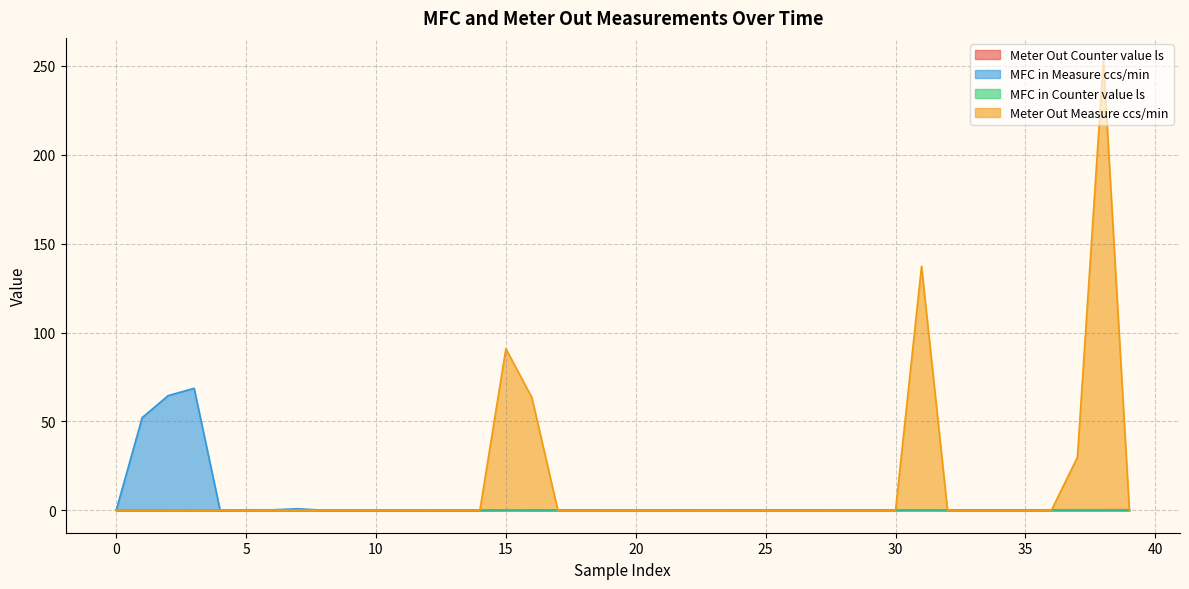

True or false: MFC in Counter value ls has more than 0 points higher than both neighbors.

False